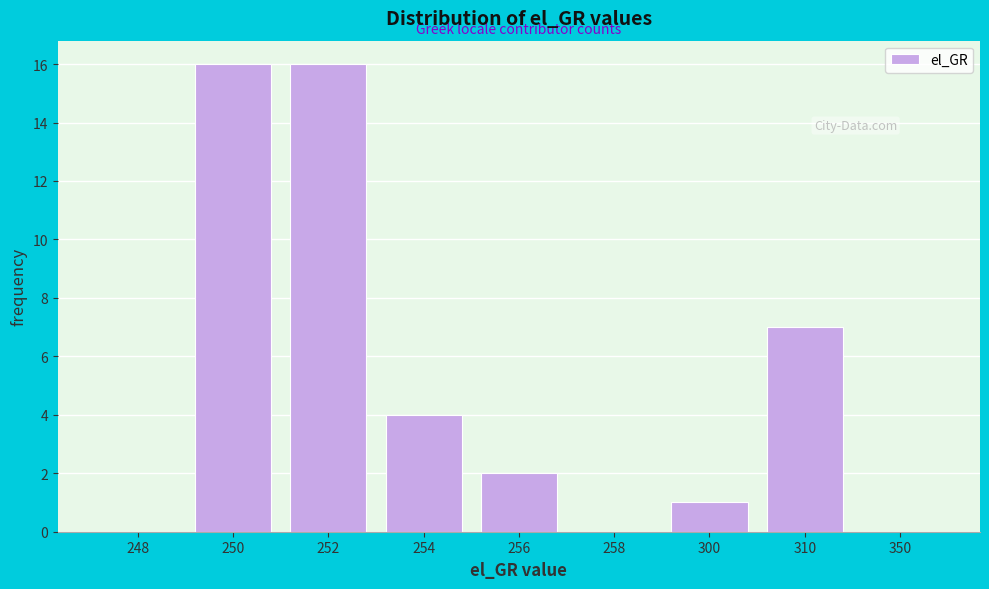

Reading left to right, extract all data points from this chart.

248=0	250=16	252=16	254=4	256=2	258=0	300=1	310=7	350=0